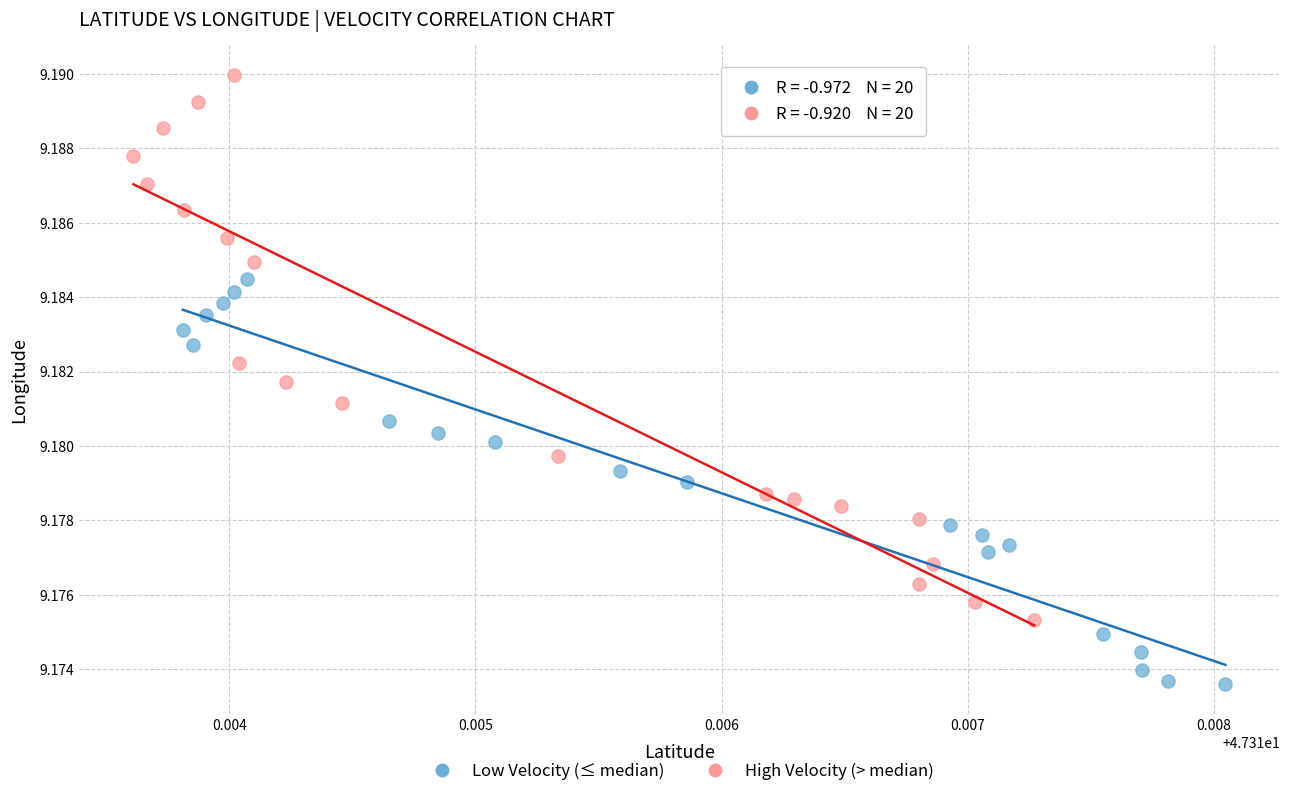

Which series has the largest Y range (max minus min)?

High Velocity (> median)